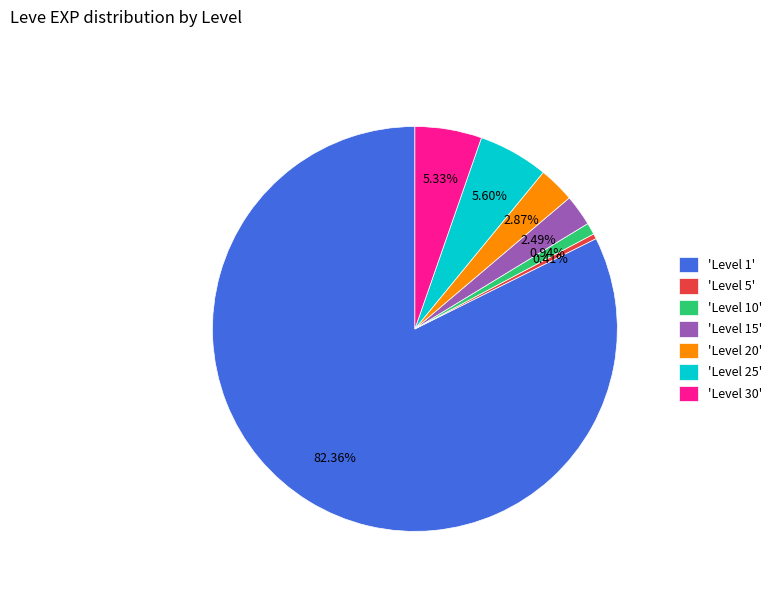

Count the number of slices in the pie.

7